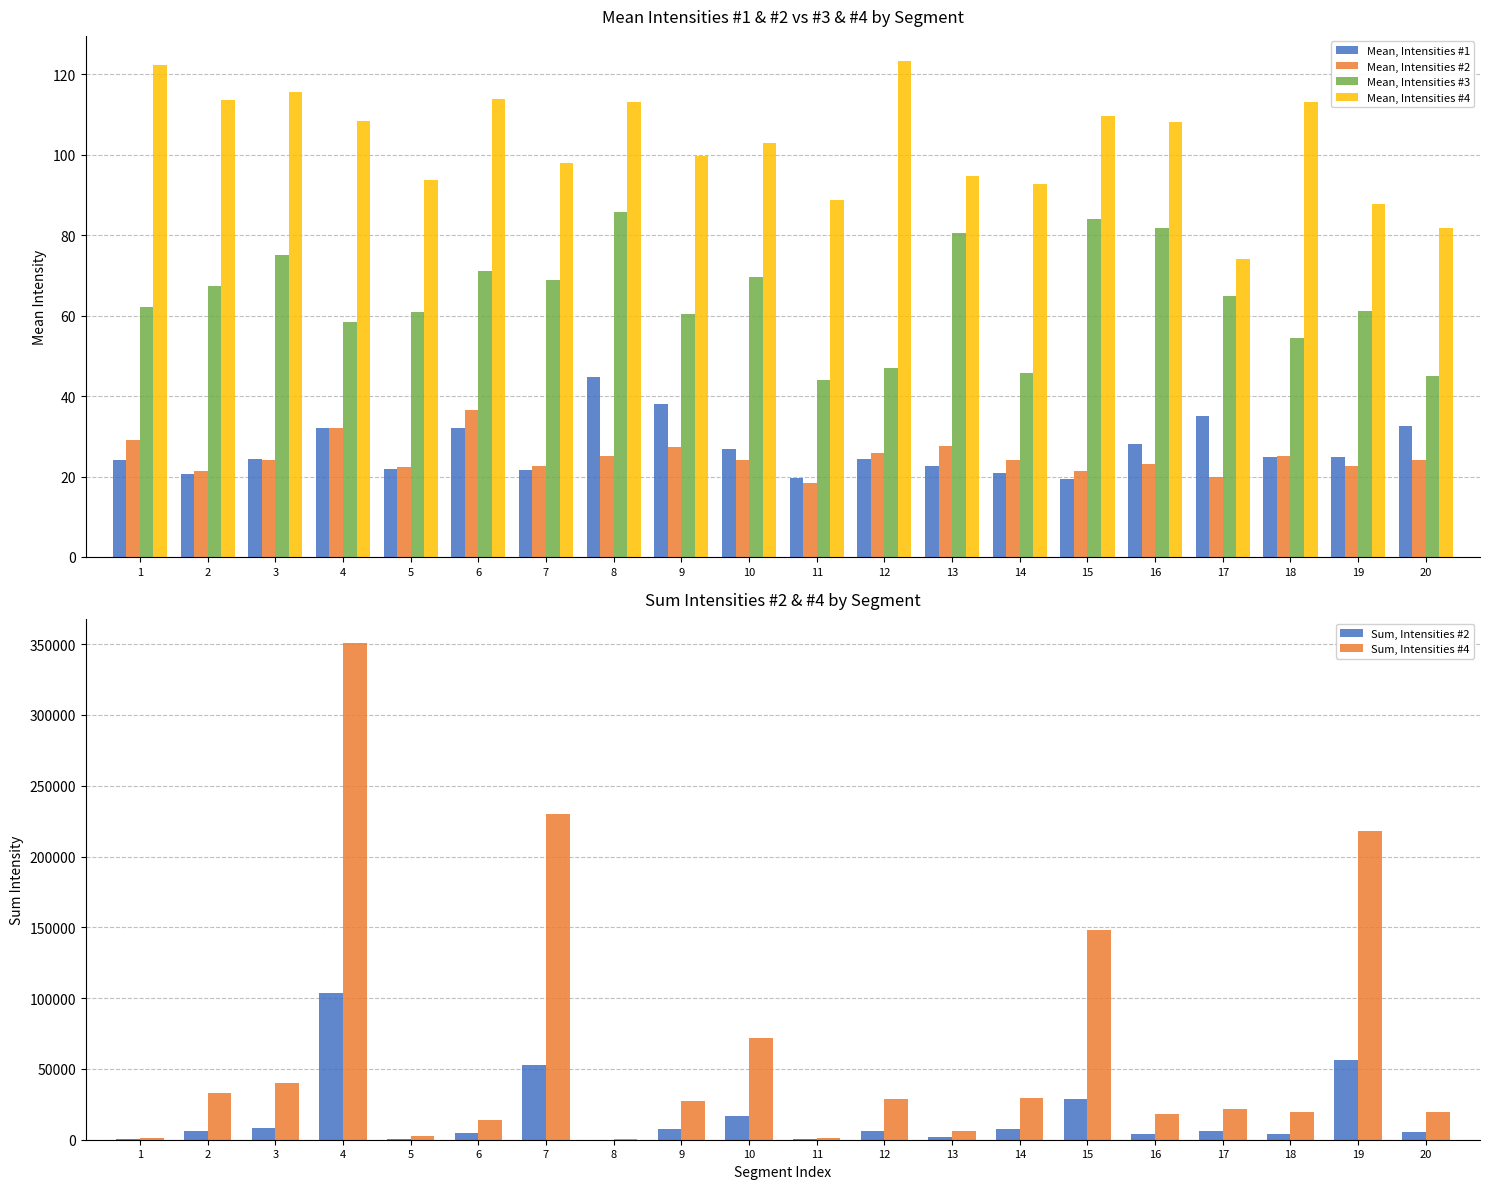

What is the value of the Mean, Intensities #4 bar at the 12th from the left?

123.3